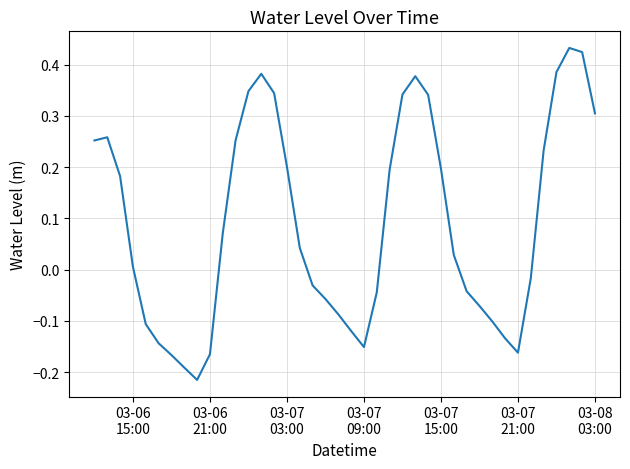

What is the difference between the maximum and minimum values?

0.6